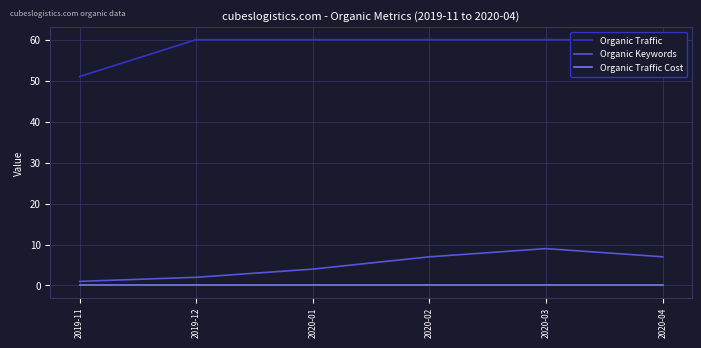

What is the total value across all series at 2020-03?

69